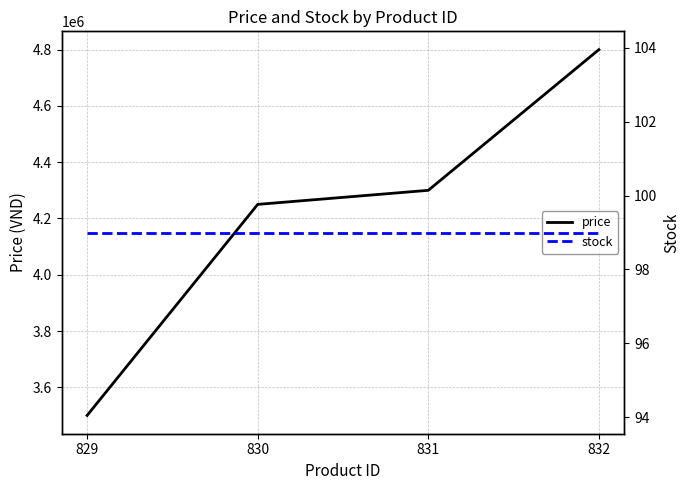

What is the approximate value of stock at 830?

99